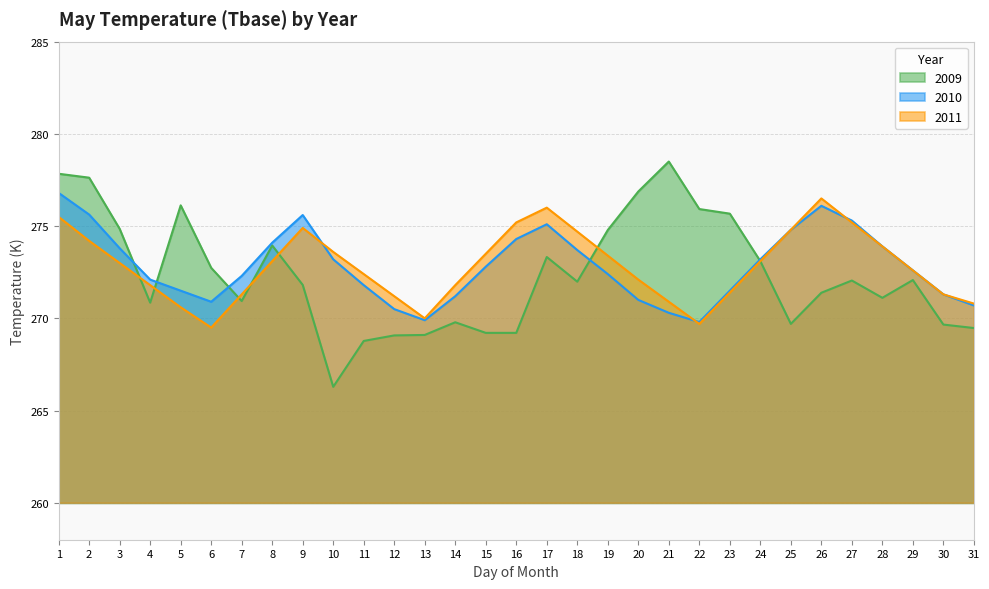

Reading right to left, transcribe all the data shown in this chart.

2009: 31=269.5	30=269.7	29=272.1	28=271.1	27=272.1	26=271.4	25=269.7	24=273.1	23=275.7	22=275.9	21=278.5	20=276.9	19=274.8	18=272.0	17=273.3	16=269.2	15=269.2	14=269.8	13=269.1	12=269.1	11=268.8	10=266.3	9=271.8	8=273.9	7=270.9	6=272.7	5=276.1	4=270.9	3=274.9	2=277.6	1=277.8
2010: 31=270.7	30=271.3	29=272.6	28=273.9	27=275.3	26=276.1	25=274.8	24=273.2	23=271.5	22=269.8	21=270.3	20=271.0	19=272.4	18=273.7	17=275.1	16=274.3	15=272.8	14=271.2	13=269.9	12=270.5	11=271.8	10=273.2	9=275.6	8=274.1	7=272.3	6=270.9	5=271.5	4=272.1	3=273.8	2=275.6	1=276.8
2011: 31=270.8	30=271.3	29=272.6	28=273.9	27=275.2	26=276.5	25=274.8	24=273.1	23=271.4	22=269.7	21=270.9	20=272.1	19=273.4	18=274.7	17=276.0	16=275.2	15=273.5	14=271.8	13=270.0	12=271.2	11=272.4	10=273.6	9=274.9	8=273.1	7=271.3	6=269.5	5=270.6	4=271.8	3=273.0	2=274.2	1=275.5